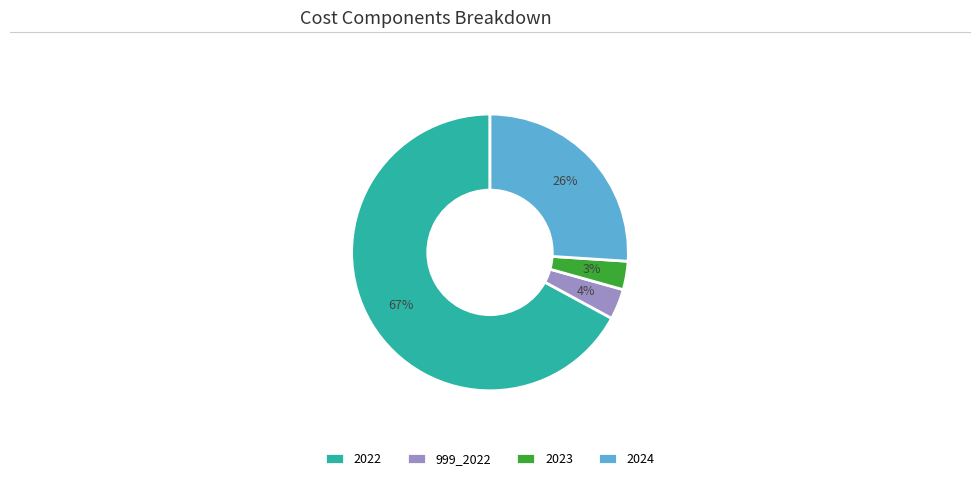

Which slice is the largest?

2022